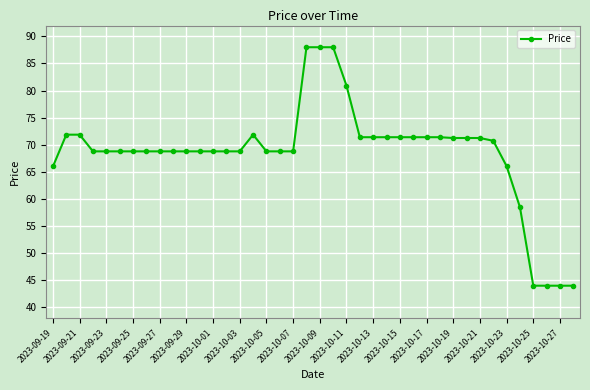

How many data points are above 68?

33